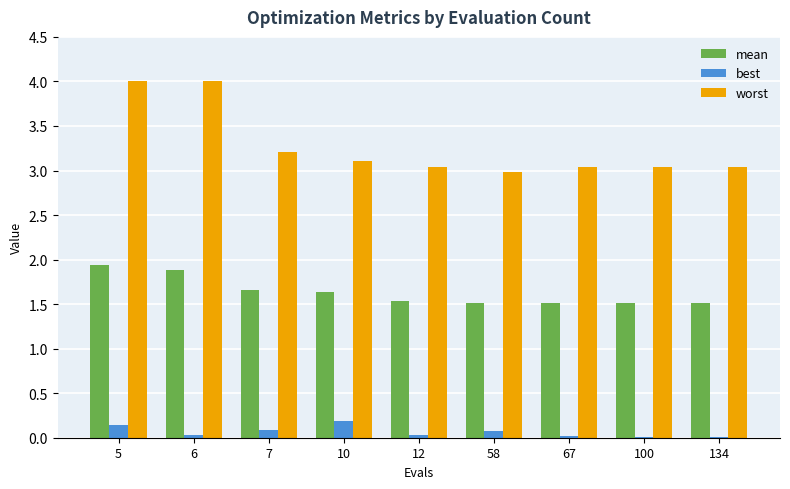

What is the sum of all best values?

0.6